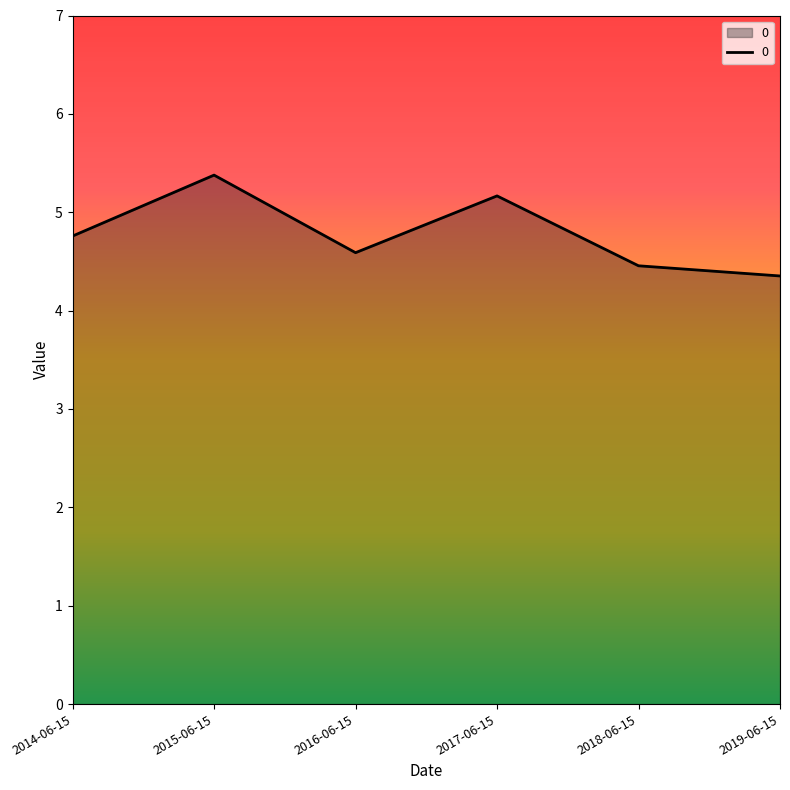

Does the chart have visible grid lines?

No